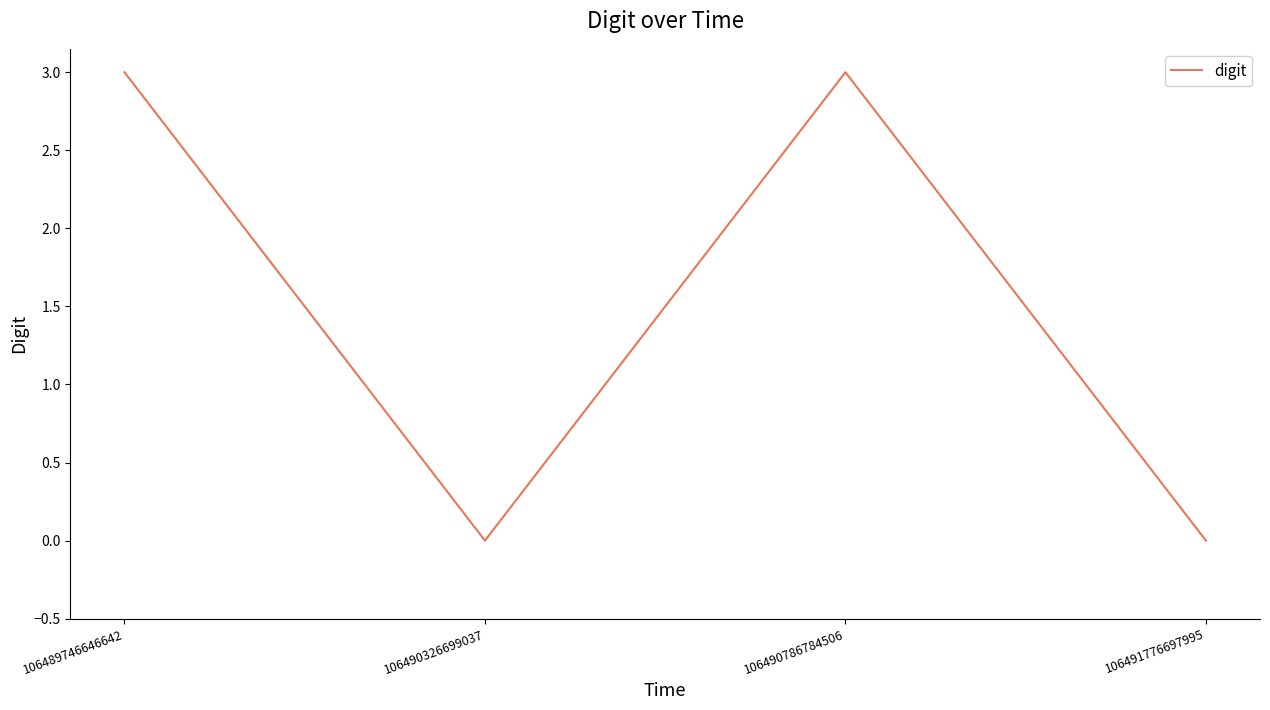

Between 106491776697995 and 106489746646642, which is larger?

106489746646642